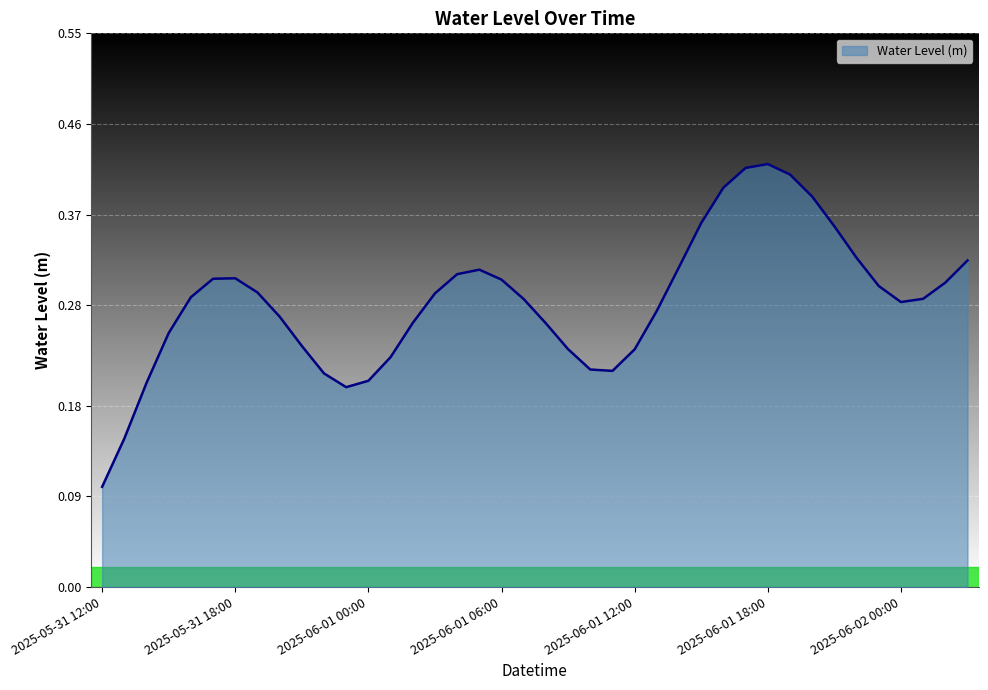

How many lines are shown in the chart?

1